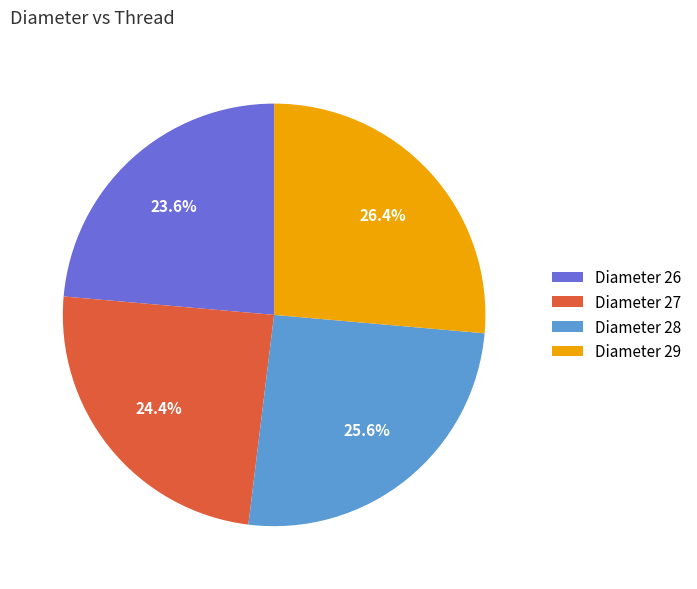

How many slices are in this pie chart?

4